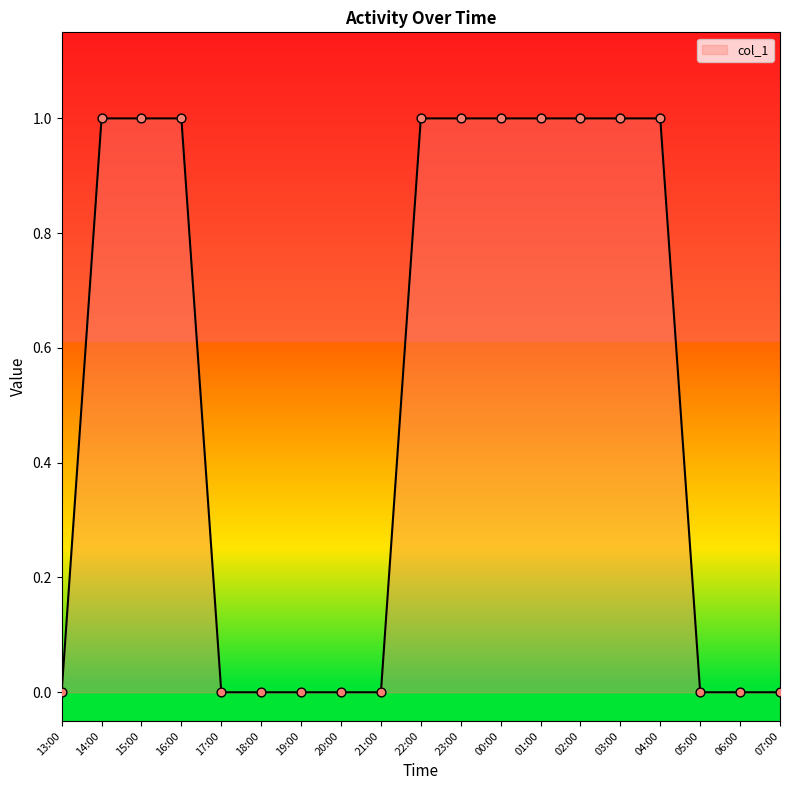

What is the change in value from 13:00 to 03:00?

+1